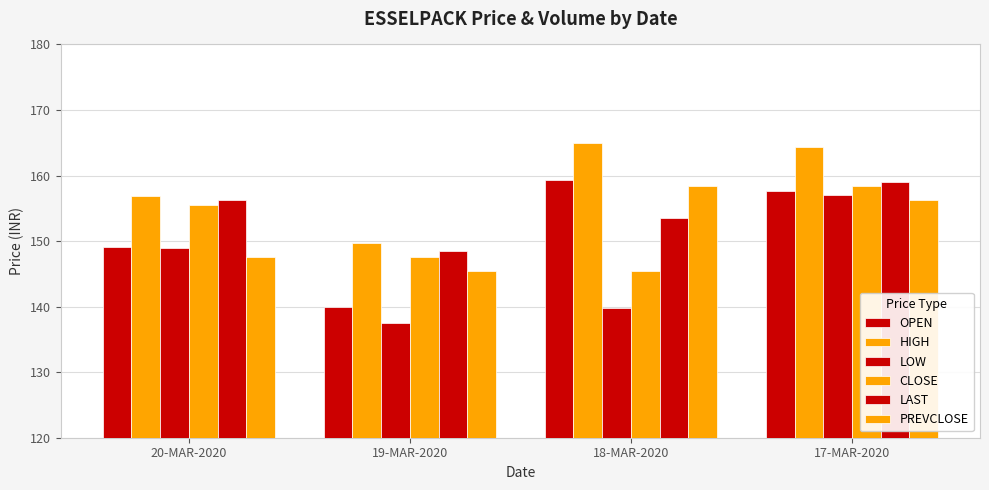

How many distinct data groups are displayed?

6